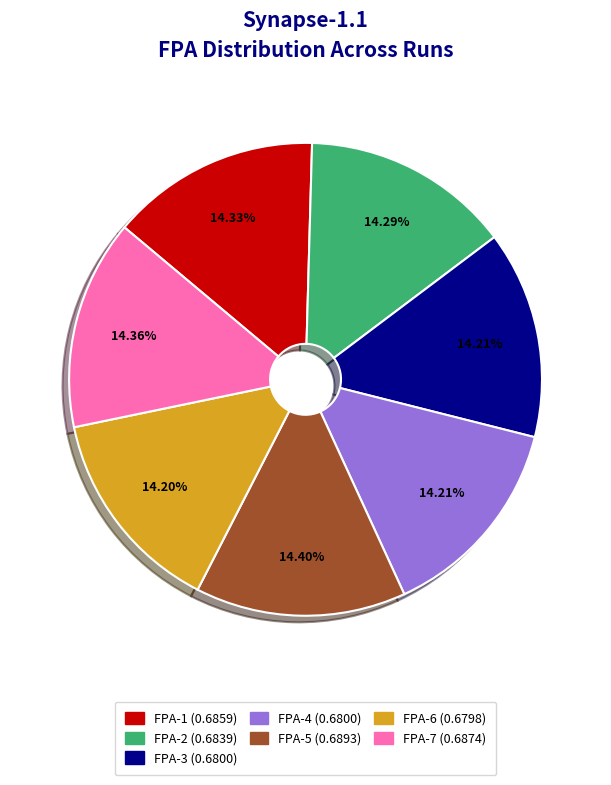

To the nearest percent, what is the combined percentage of FPA-7 and FPA-4?

29%